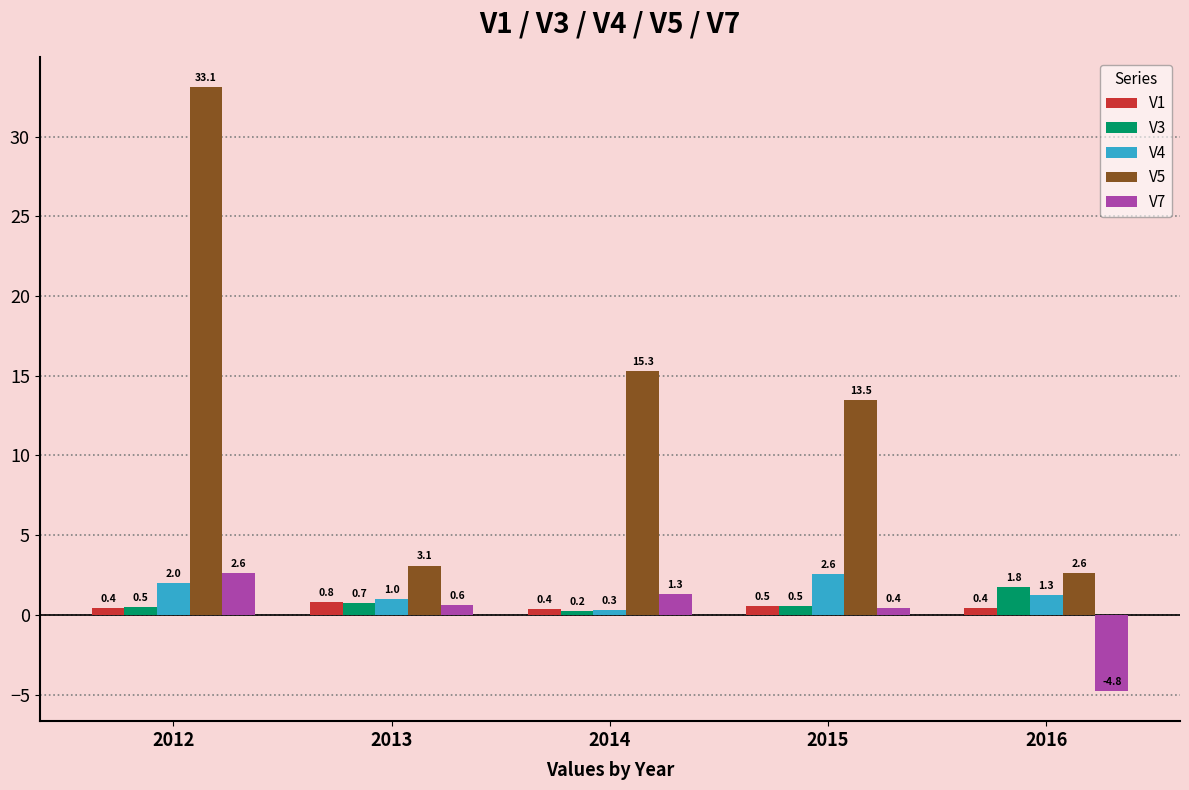

What is the difference between the V1 values at 2016 and 2015?

0.1